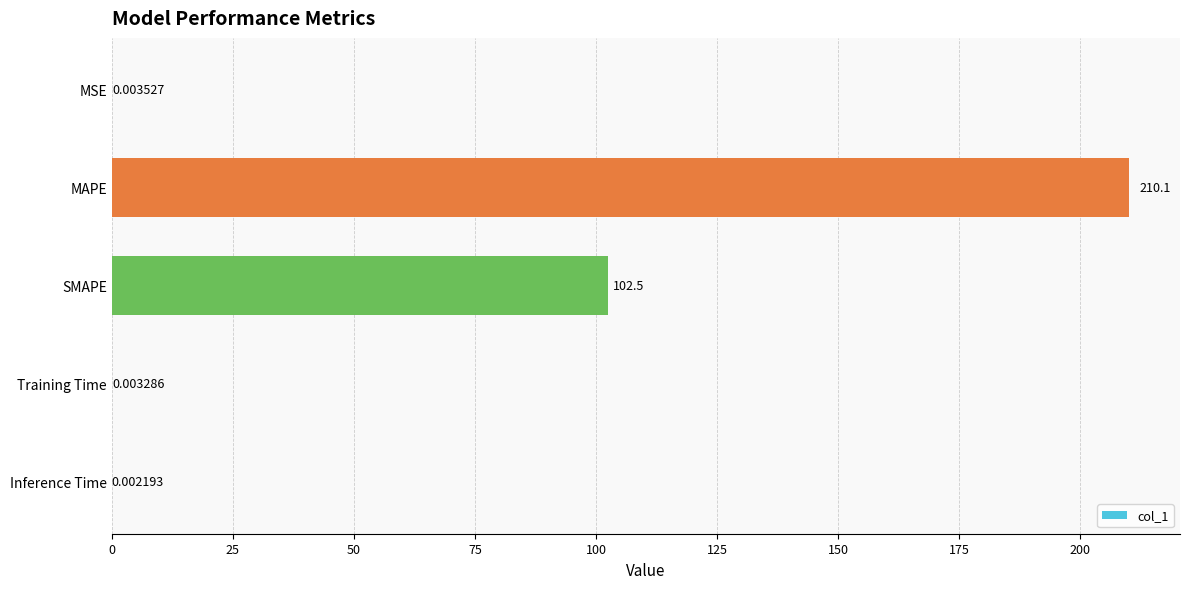

At which category does the chart reach its peak across all series?

MAPE